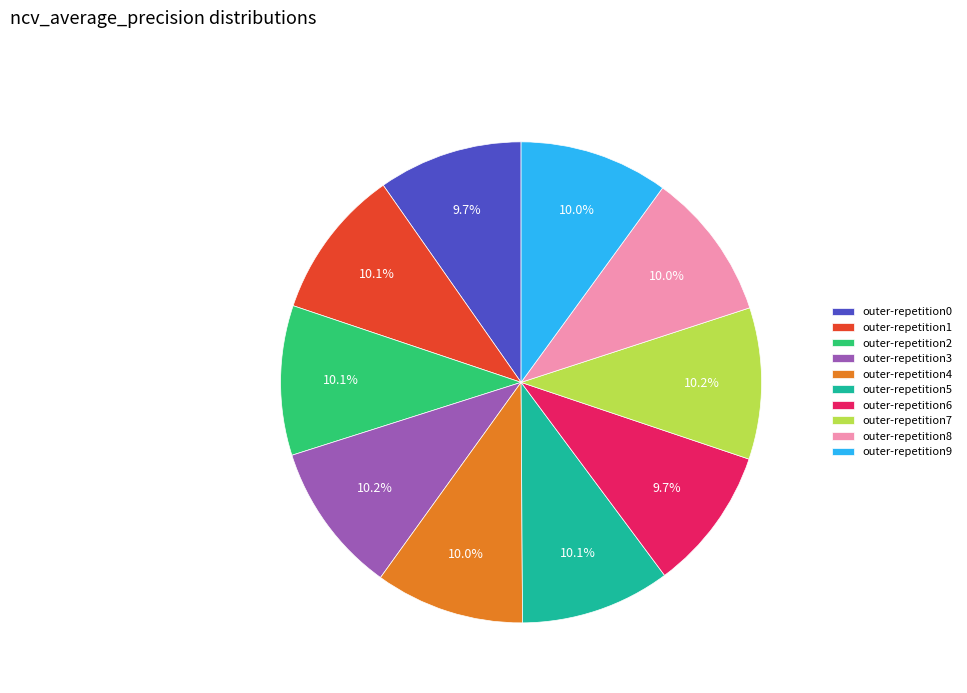

What percentage is the outer-repetition9 slice, to the nearest percent?

10%